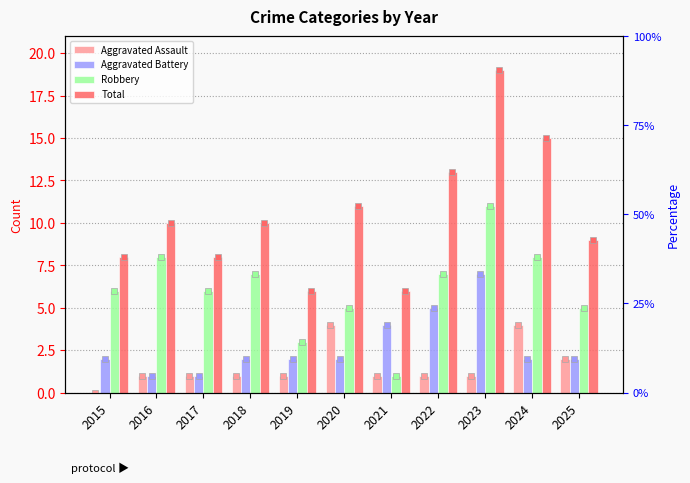

True or false: Total has a value of 8 at 2015.

True